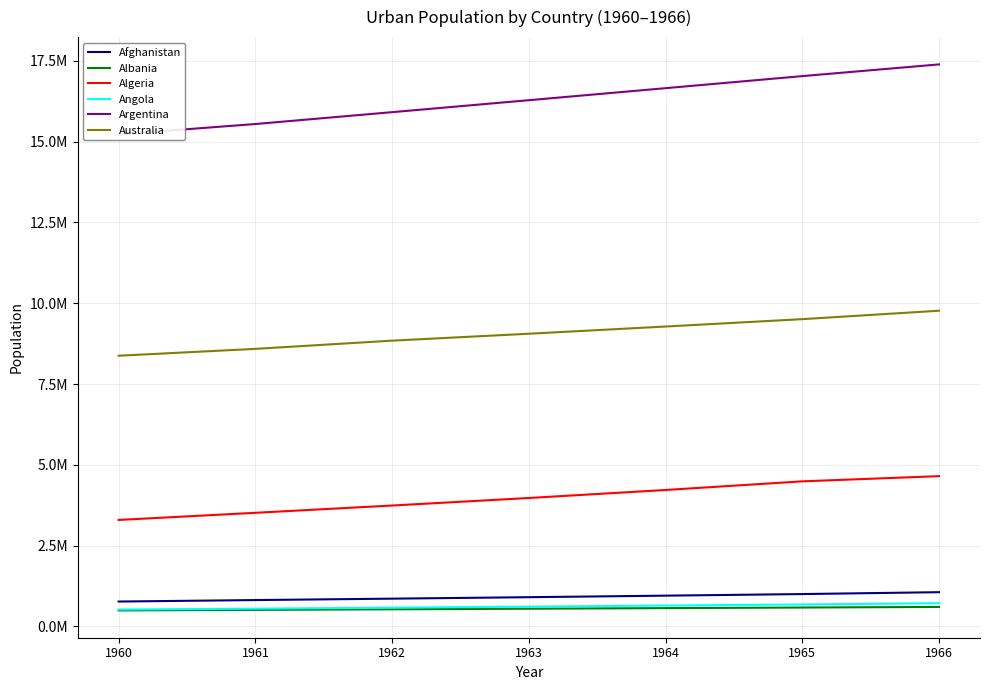

What is the sum of all Algeria values?

27880667